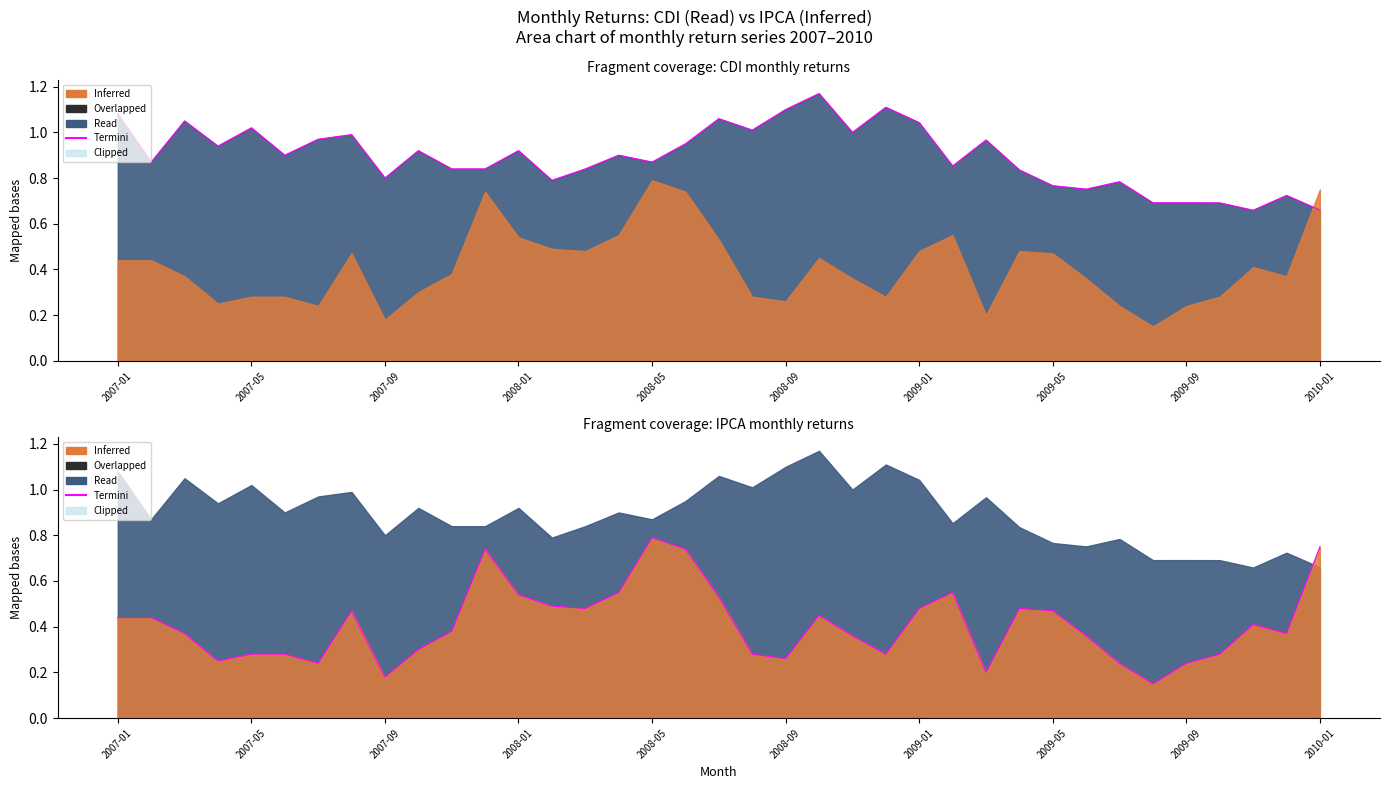

How many interior local valleys (lower than both neighbors) does the data have?

9